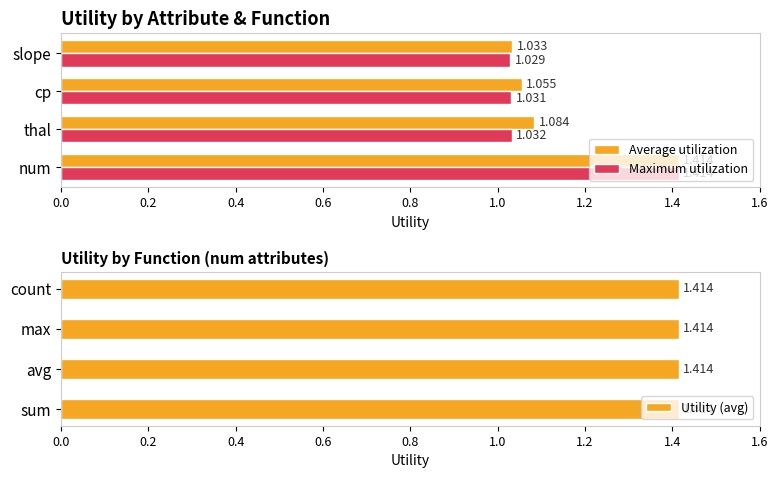

What are all the series names shown in the legend?

Average utilization, Maximum utilization, Utility (avg)